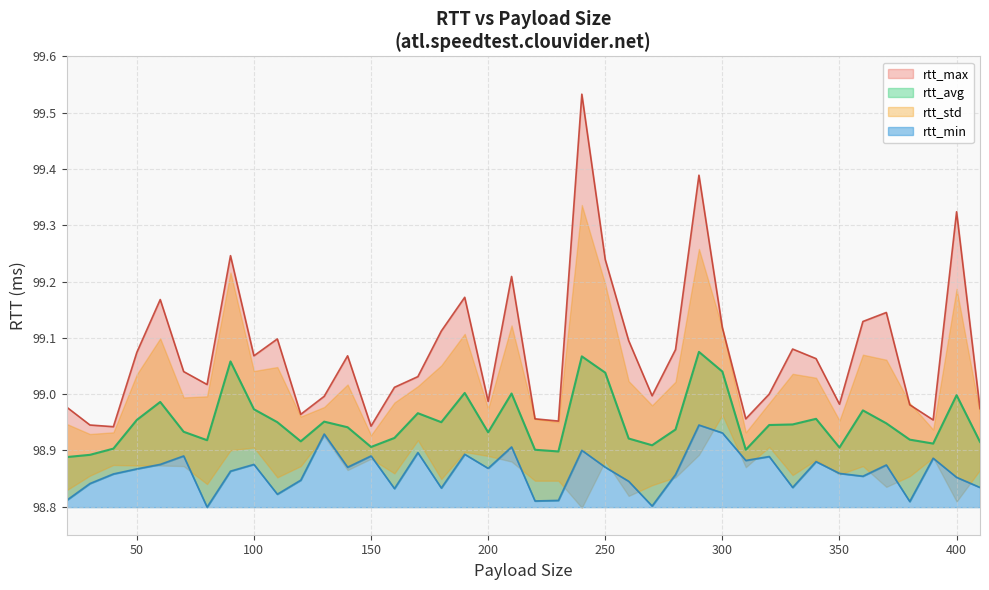

How many lines are shown in the chart?

3